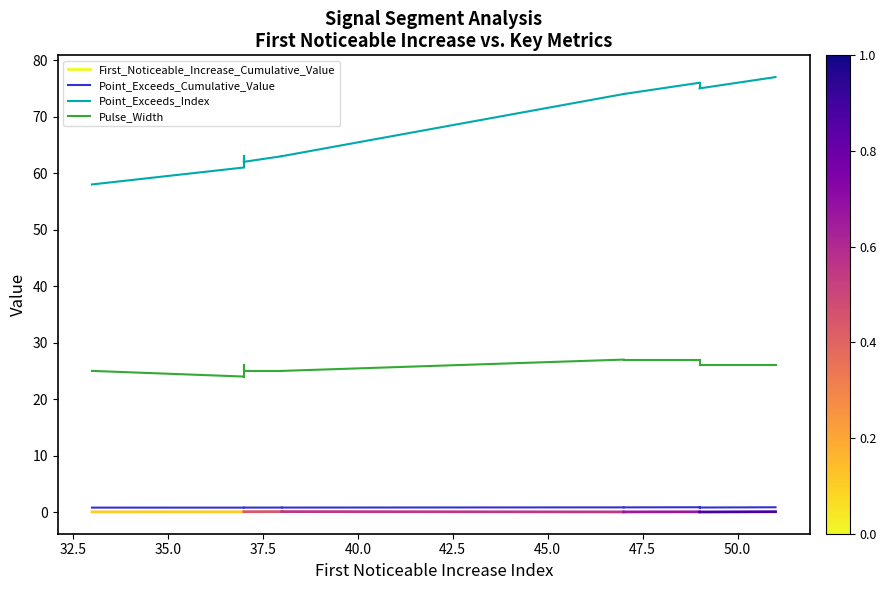

What are all the series names shown in the legend?

First_Noticeable_Increase_Cumulative_Value, Point_Exceeds_Cumulative_Value, Point_Exceeds_Index, Pulse_Width